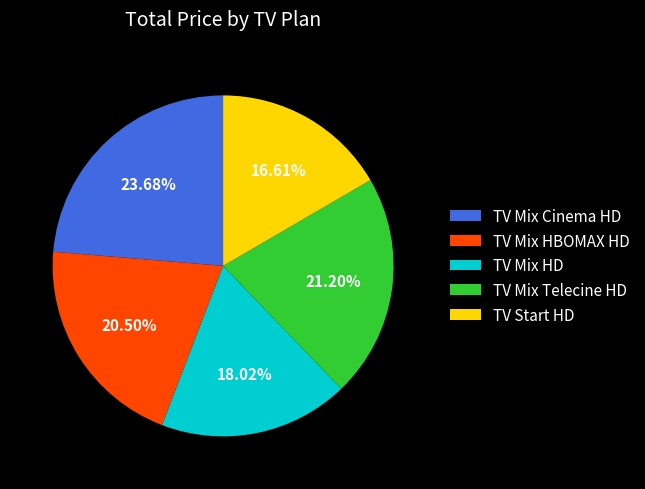

To the nearest percent, what portion does TV Mix HD represent?

18%